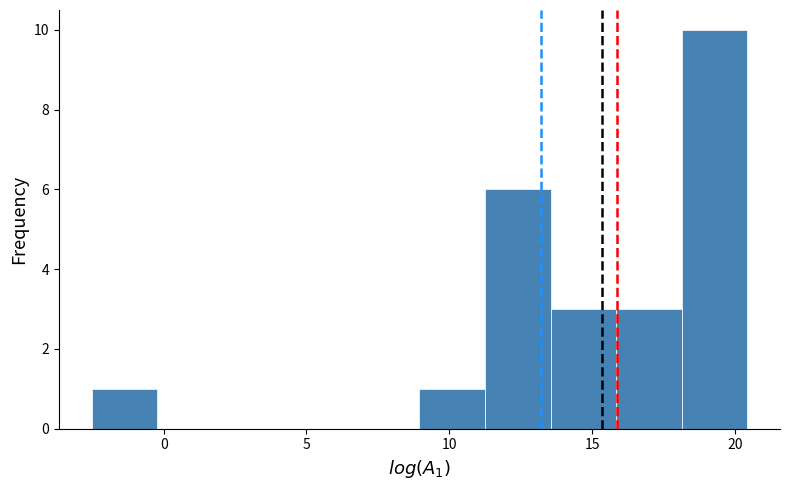

Which range on the x-axis has the tallest bar?

18.0 to 20.5